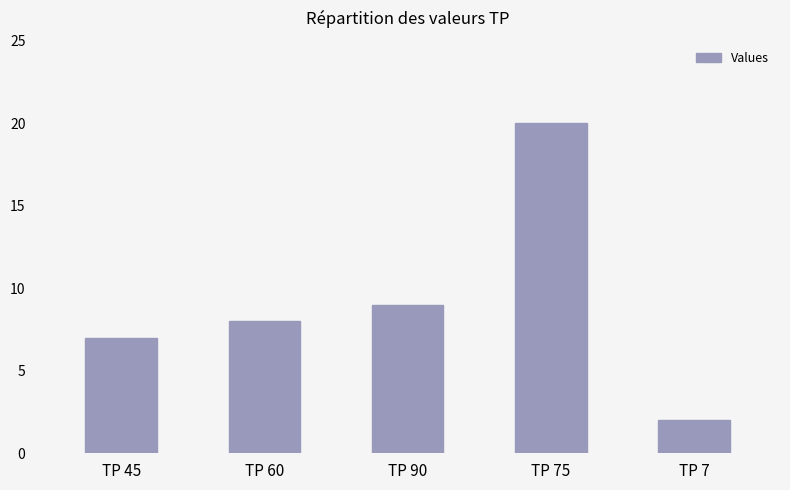

Rank the categories by value from lowest to highest.

TP 7, TP 45, TP 60, TP 90, TP 75